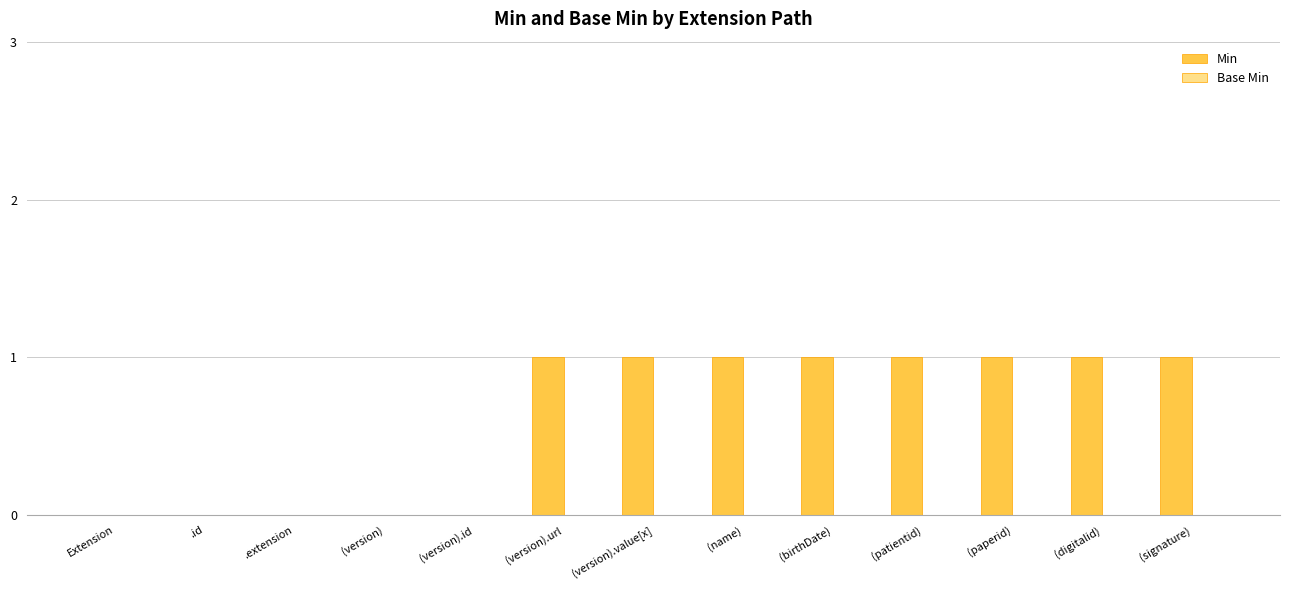

The value at (signature) is 1. True or false?

True